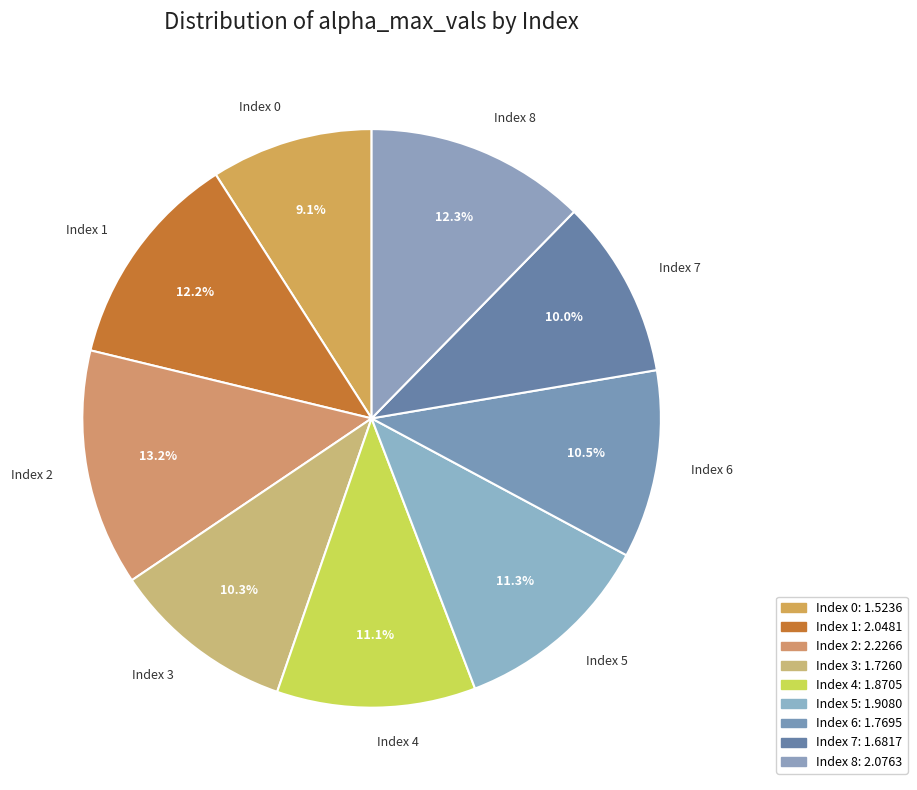

Do Index 0 and Index 1 together represent more than half of the pie?

No